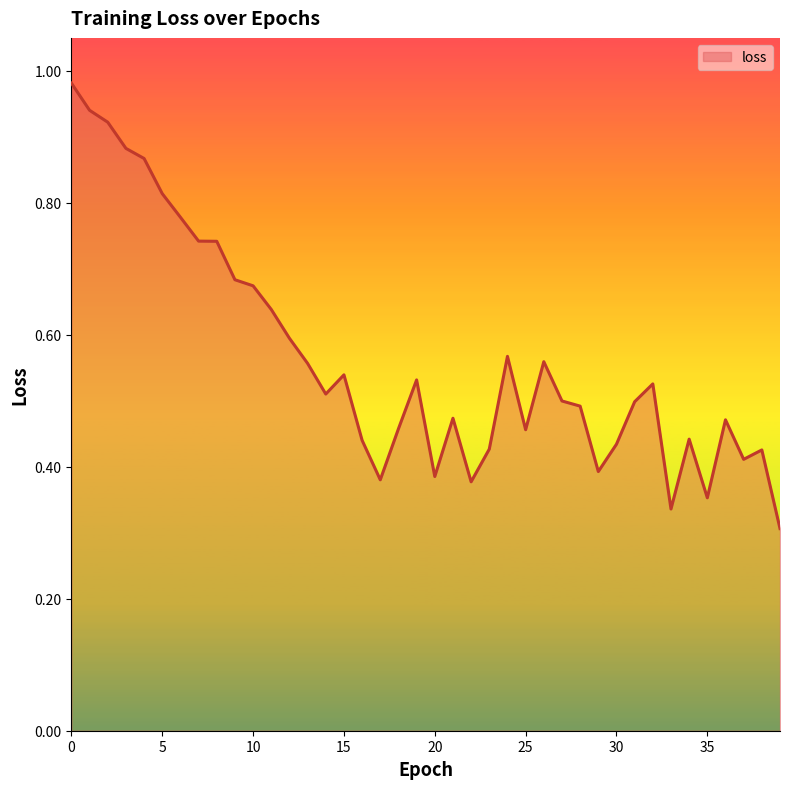

How many lines are shown in the chart?

1